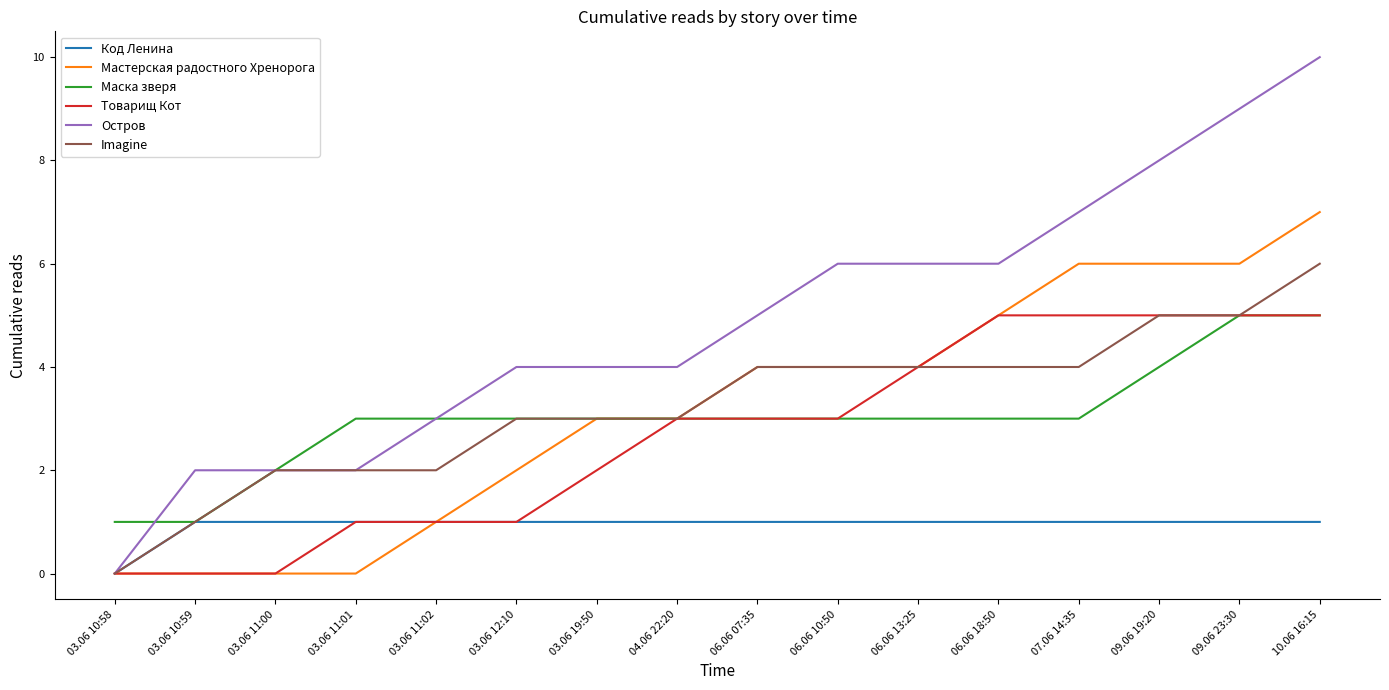

What is the difference between the maximum and minimum values in the Imagine series?

6